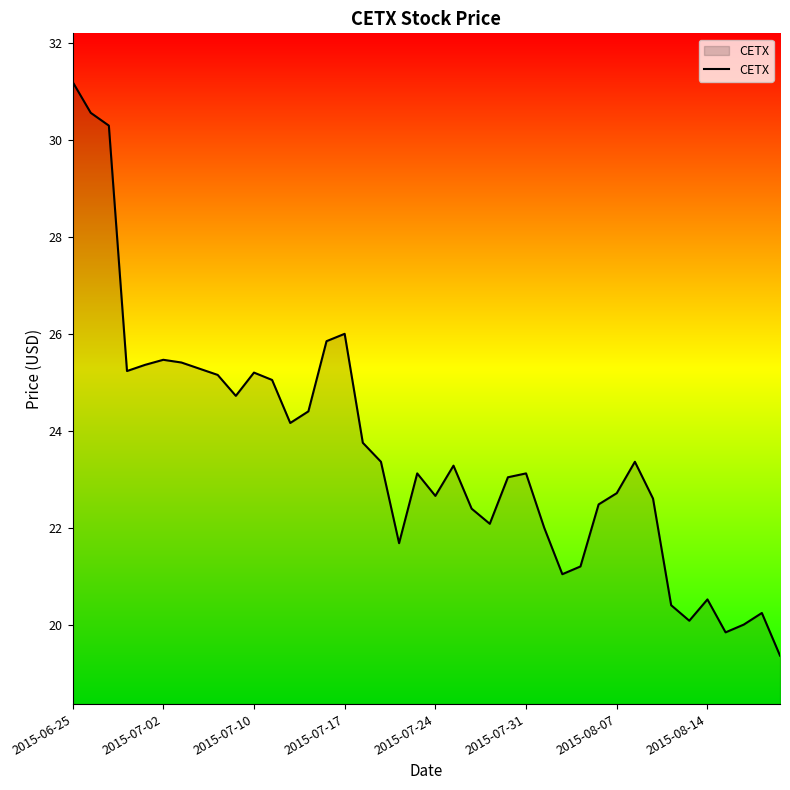

Does the chart have visible grid lines?

No